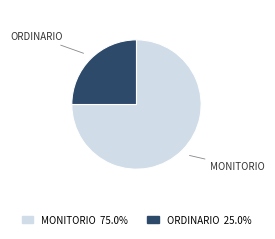

Is there a majority slice in this chart?

Yes